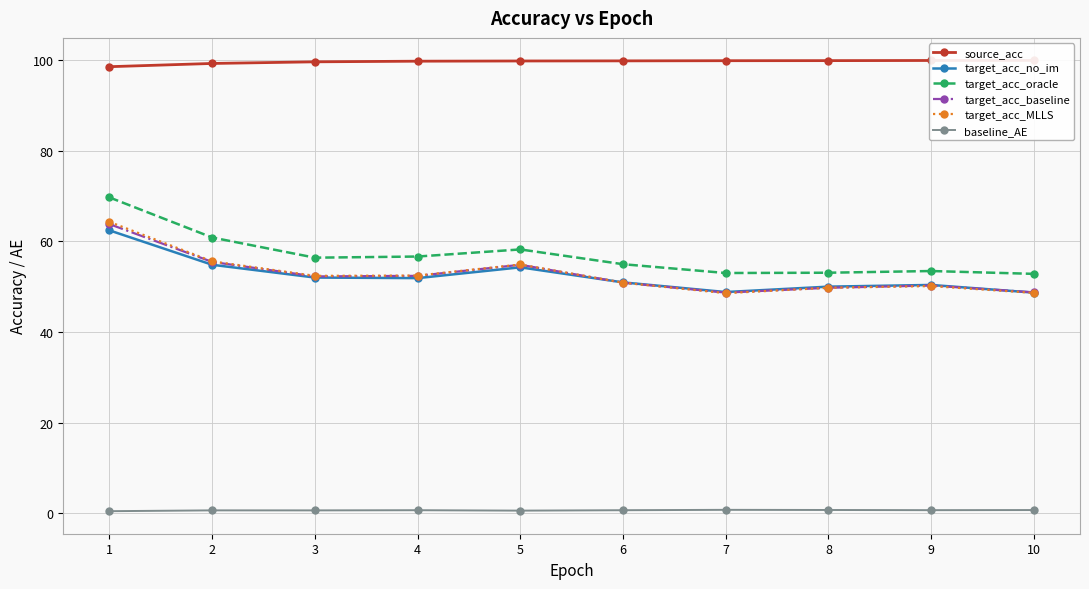

How many lines are shown in the chart?

6